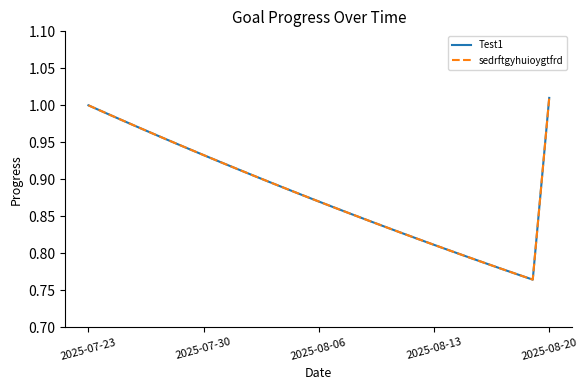

Does the chart have visible grid lines?

No